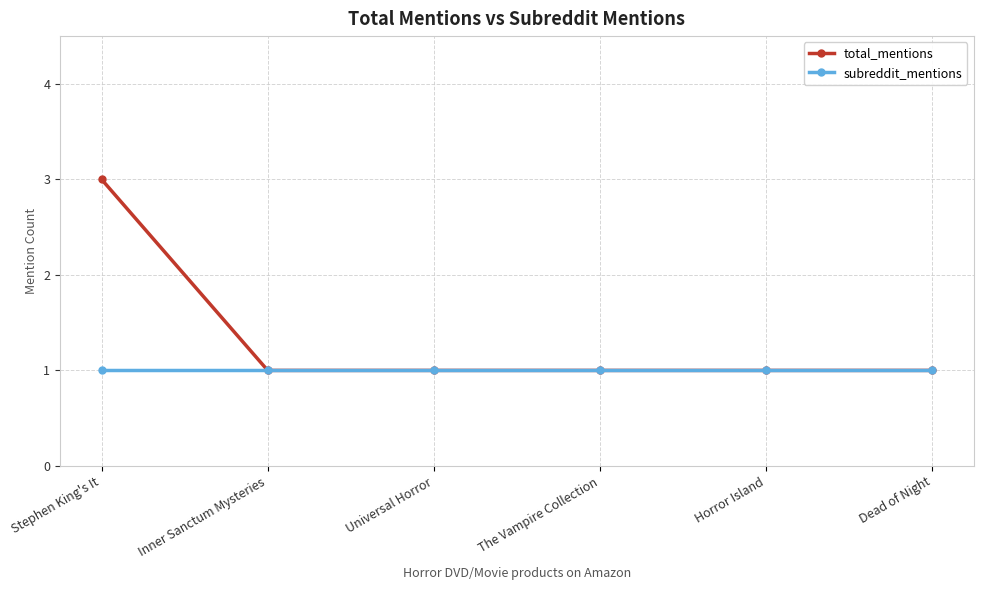

Is the value of total_mentions at Stephen King's It greater than the value of subreddit_mentions at Inner Sanctum Mysteries?

Yes